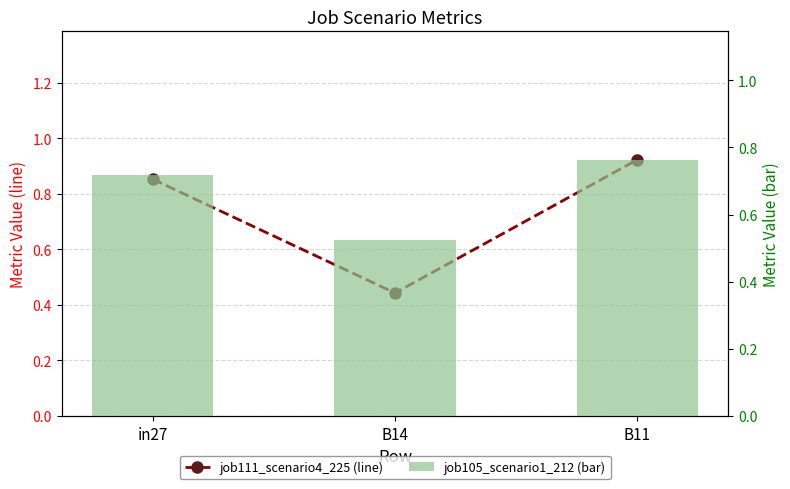

At which category is the sum across all series the highest?

B11